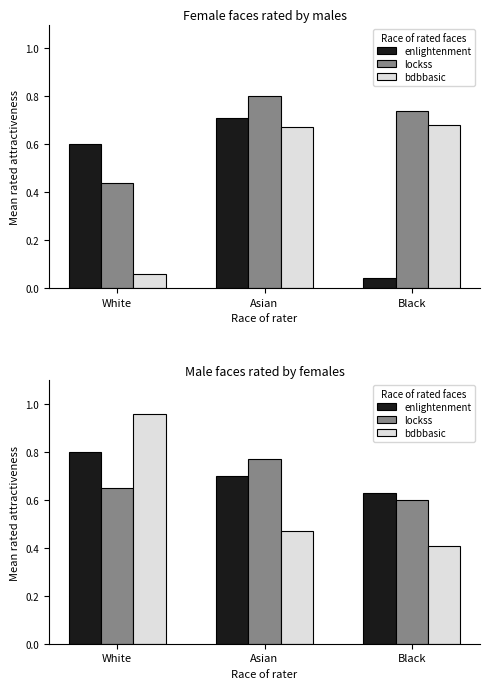

True or false: bdbbasic has a value of 0.3 at Asian.

False